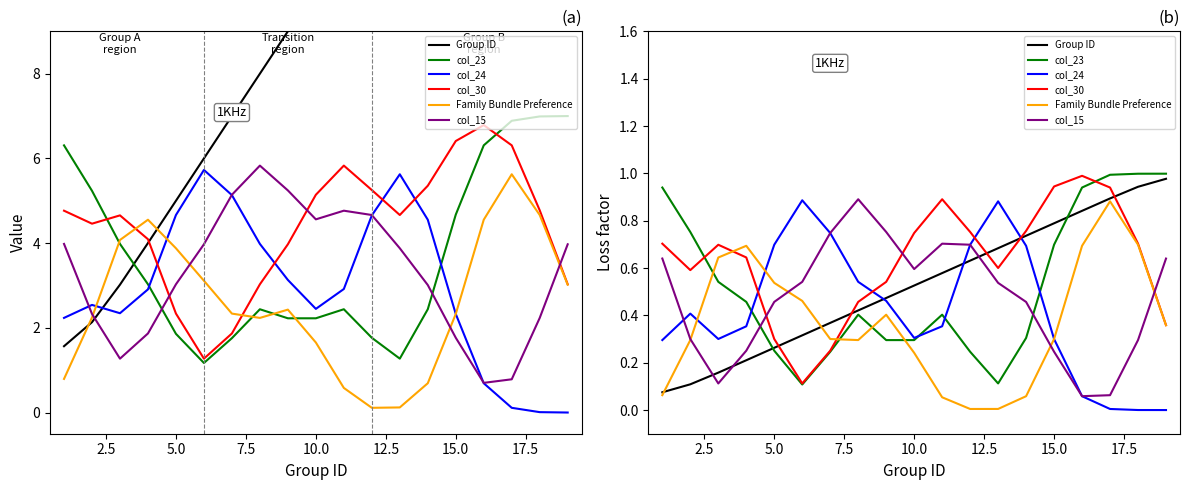

What is the lowest value of the col_23 series?

0.1